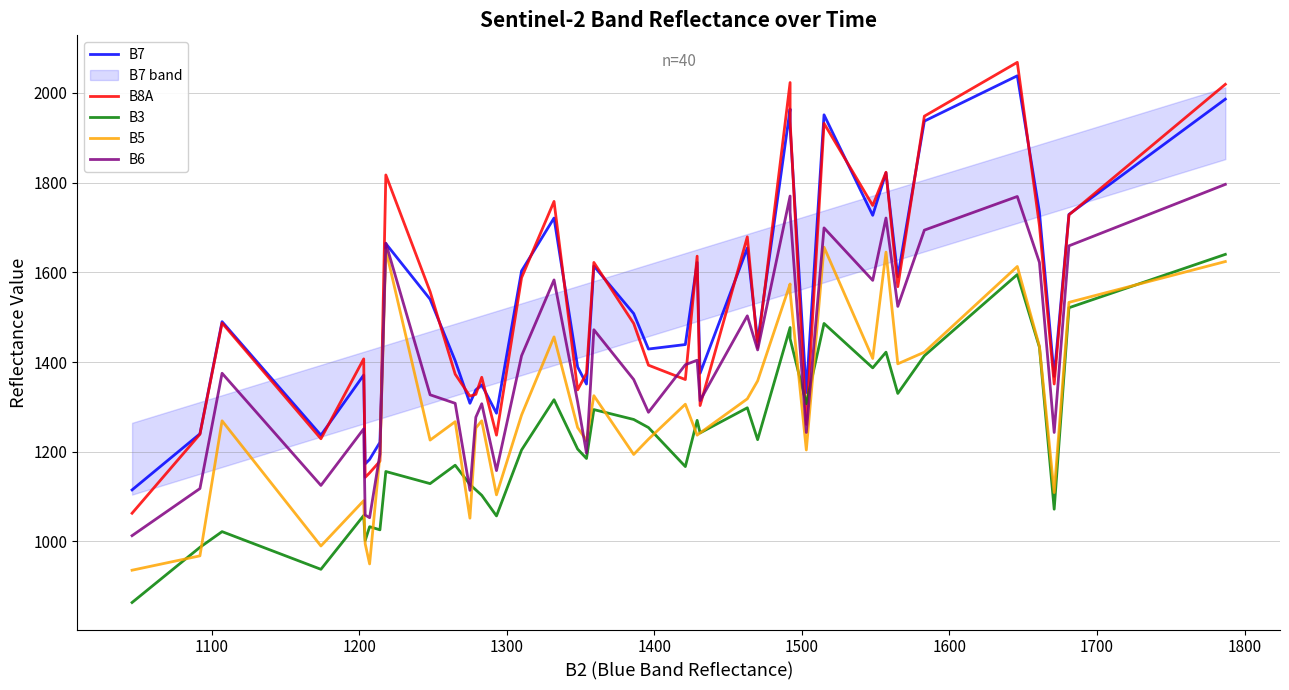

List the series in order of their peak value, highest first.

B8A, B7, B6, B5, B3